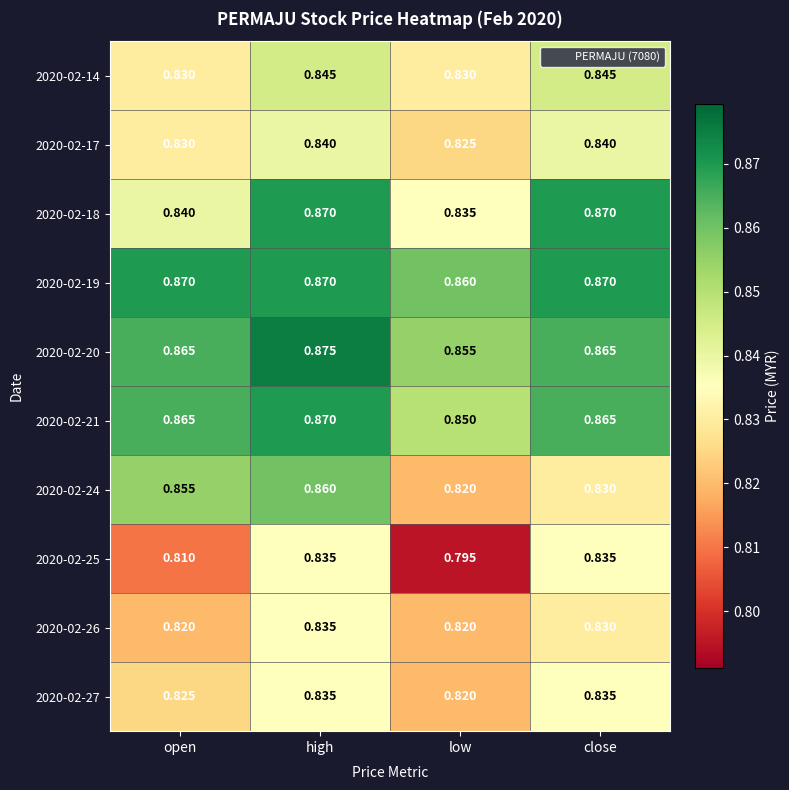

At which category is the sum across all series the highest?

high